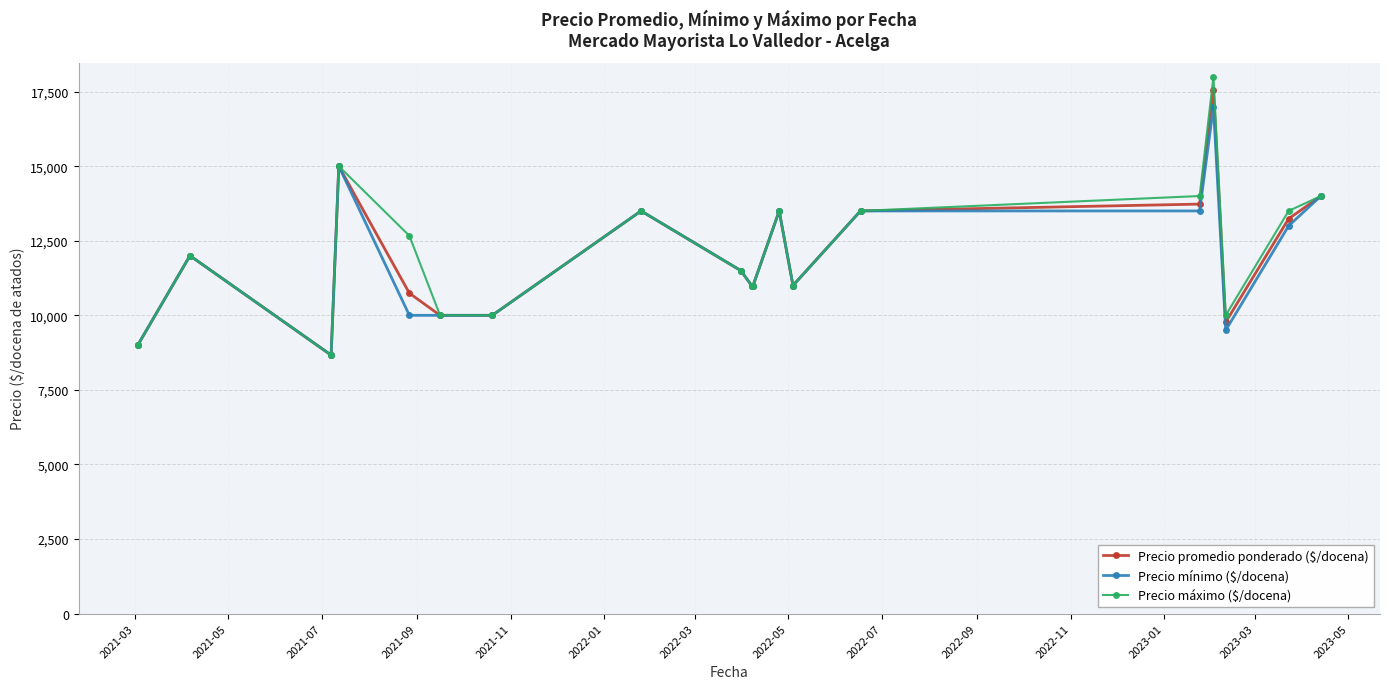

How many data points does each series have?

19